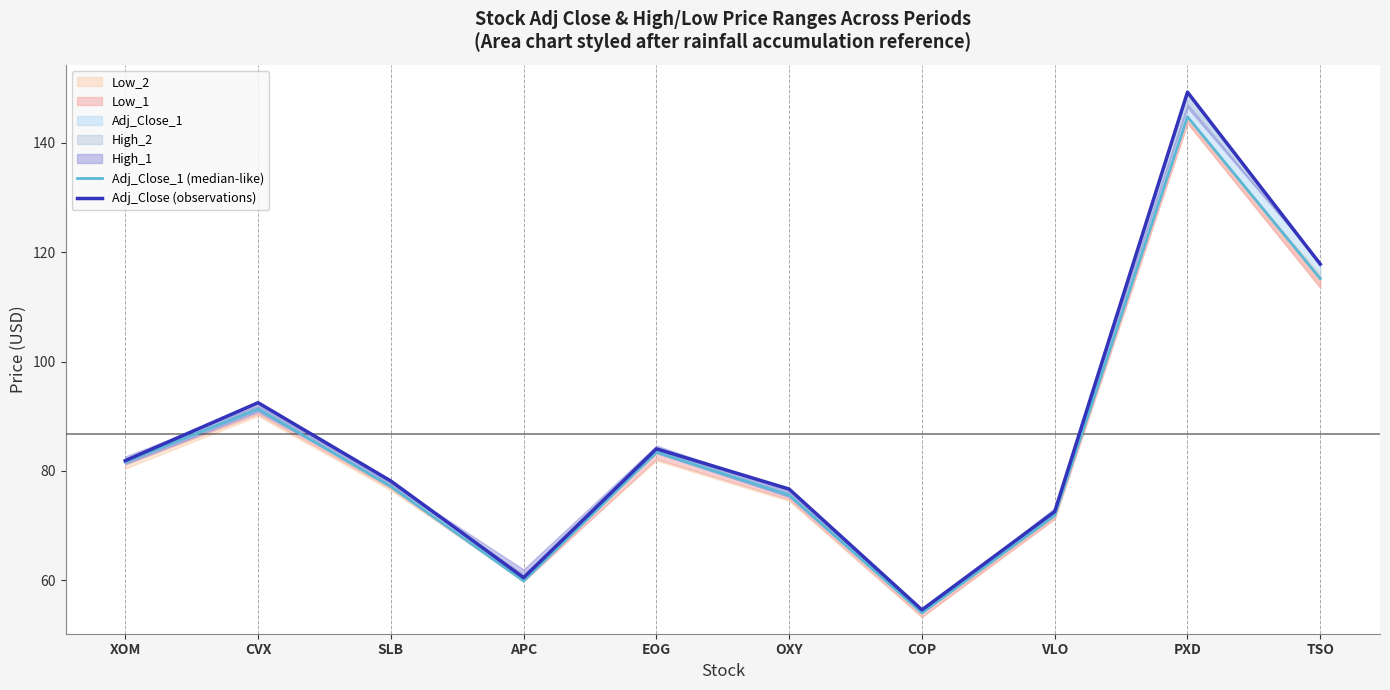

Rank the categories by Adj_Close (observations) value from highest to lowest.

PXD, TSO, CVX, EOG, XOM, SLB, OXY, VLO, APC, COP